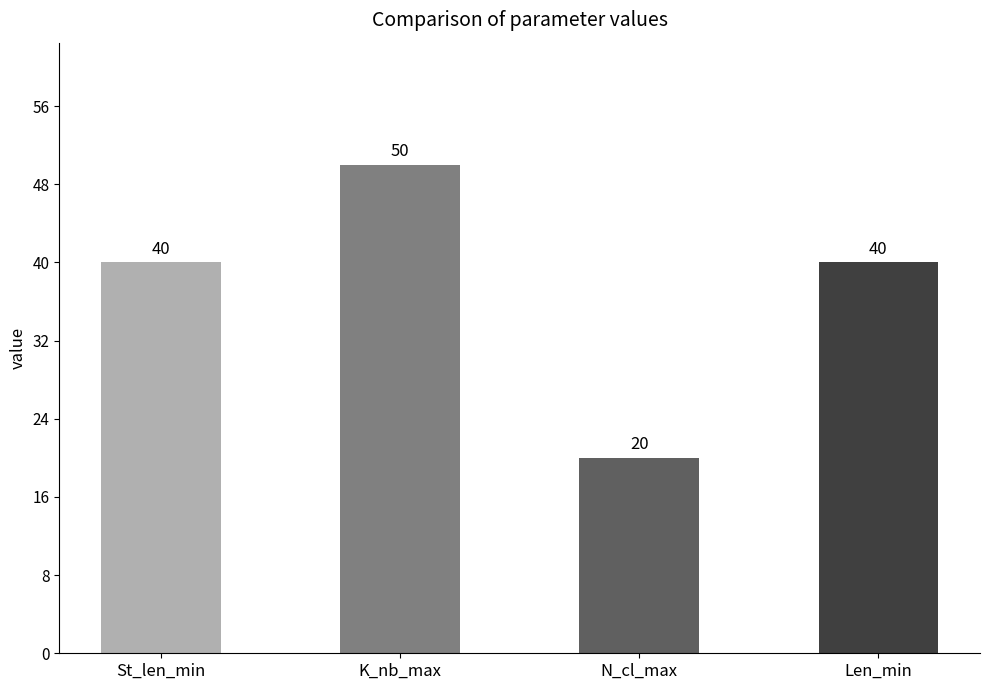

At which category does the chart reach its peak across all series?

K_nb_max